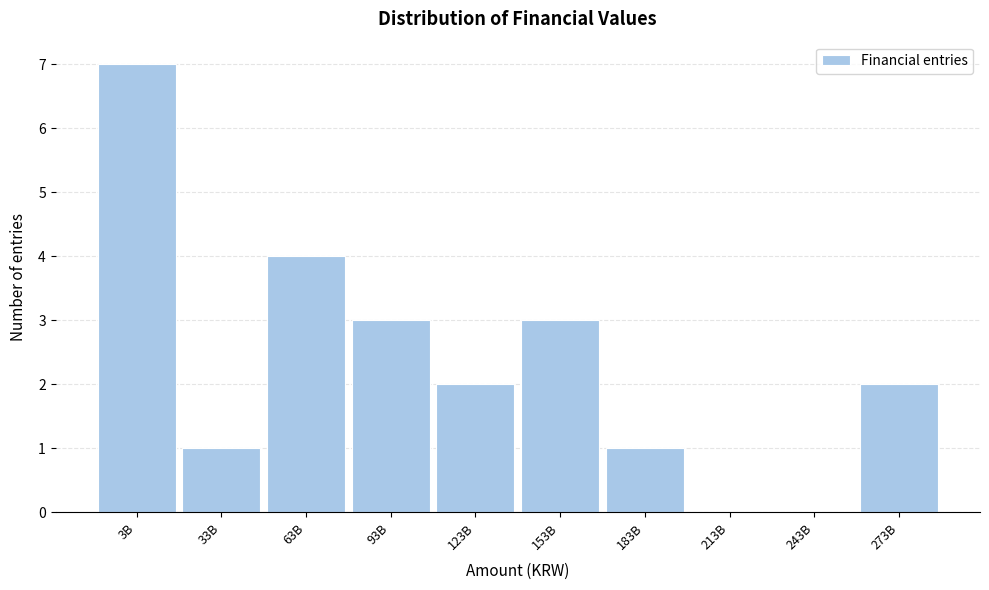

Reading right to left, what are all the values shown in this chart?

273B=2	243B=0	213B=0	183B=1	153B=3	123B=2	93B=3	63B=4	33B=1	3B=7